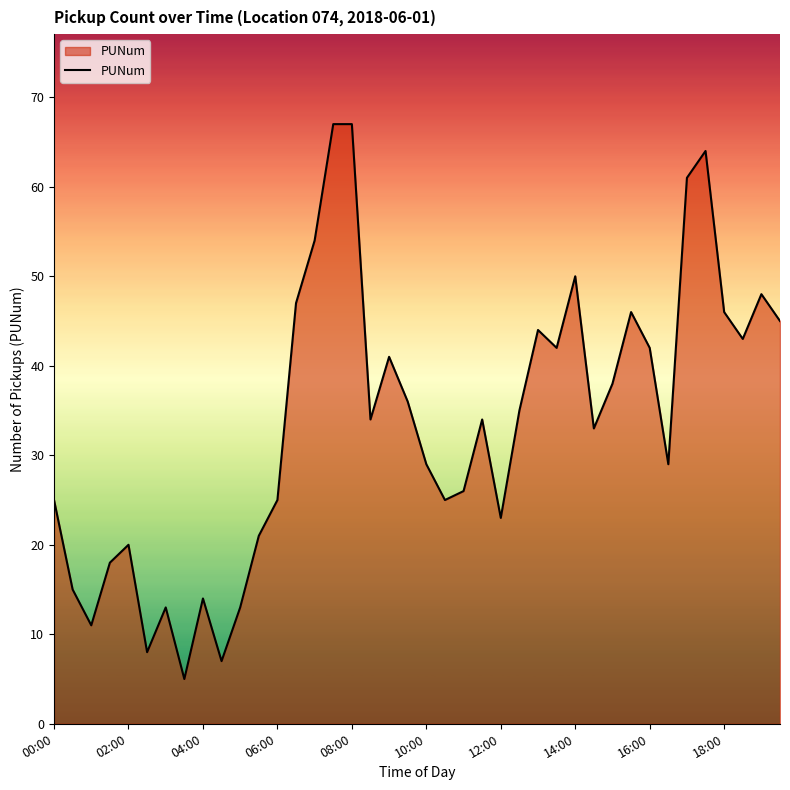

Reading right to left, extract all data points from this chart.

45	48	43	46	64	61	29	42	46	38	33	50	42	44	35	23	34	26	25	29	36	41	34	67	67	54	47	25	21	13	7	14	5	13	8	20	18	11	15	25